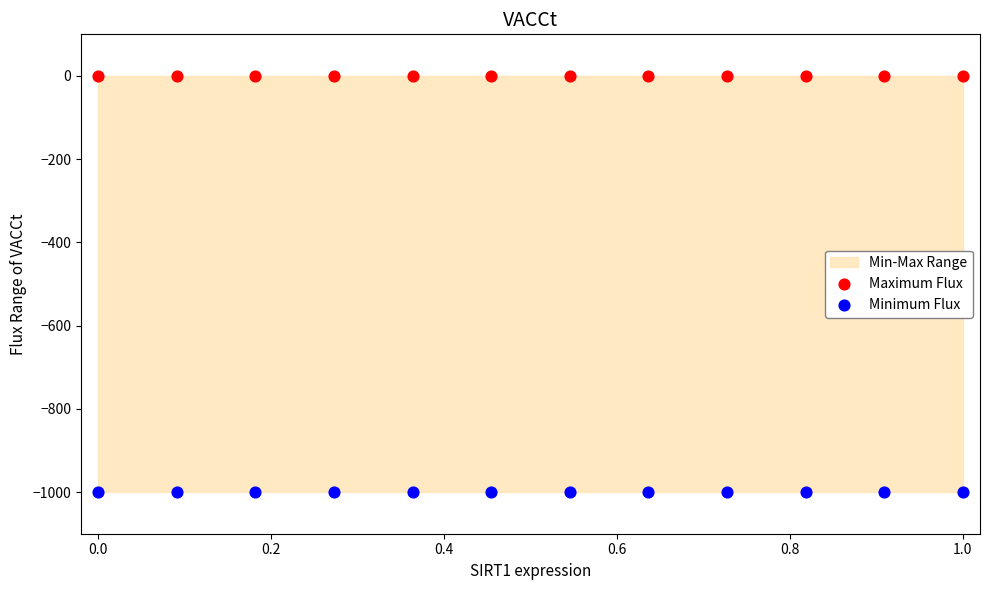

Which series contains the lowest Y value?

Minimum Flux